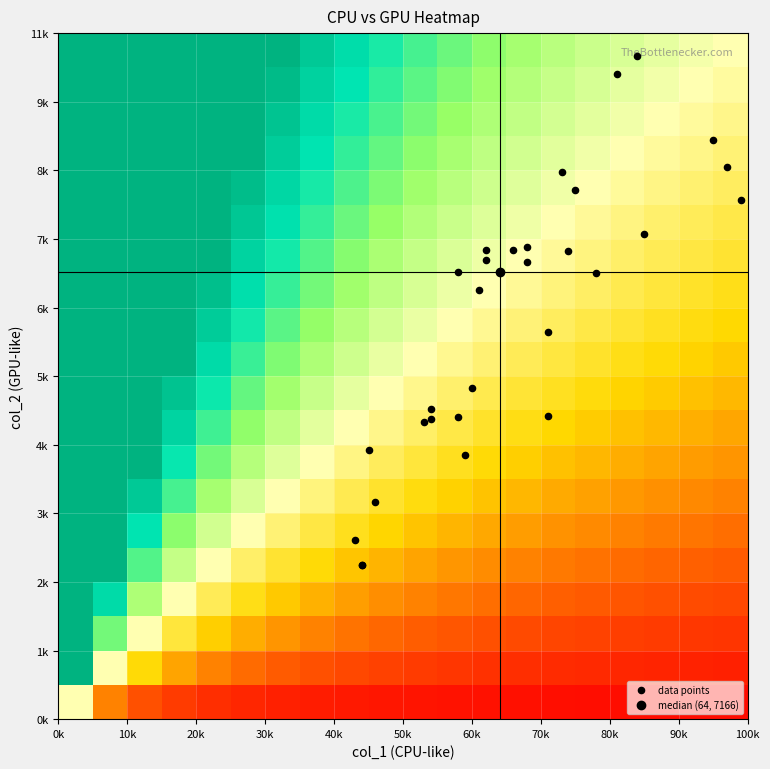

How many distinct data groups are displayed?

1